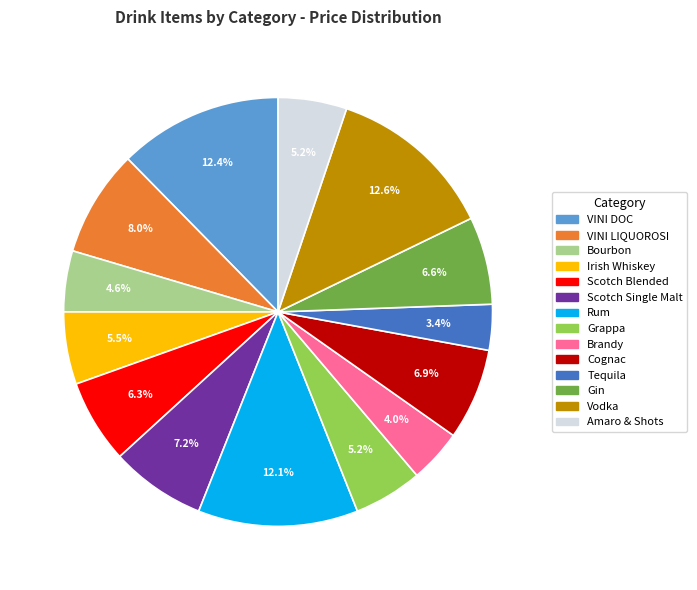

Does any single category account for the majority?

No